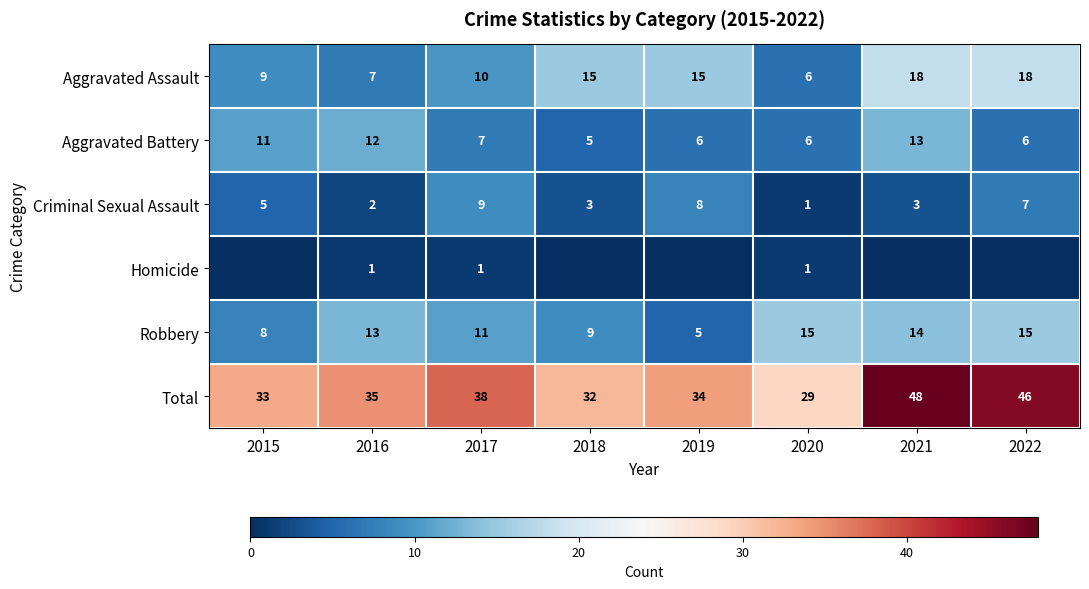

What is the difference between the highest and lowest values at 2017?

37